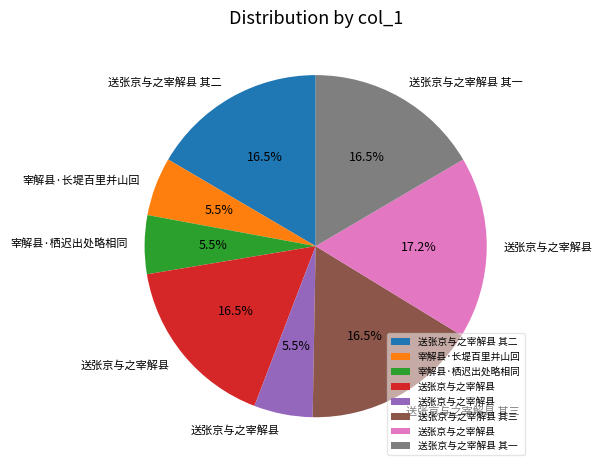

Is there a majority slice in this chart?

No